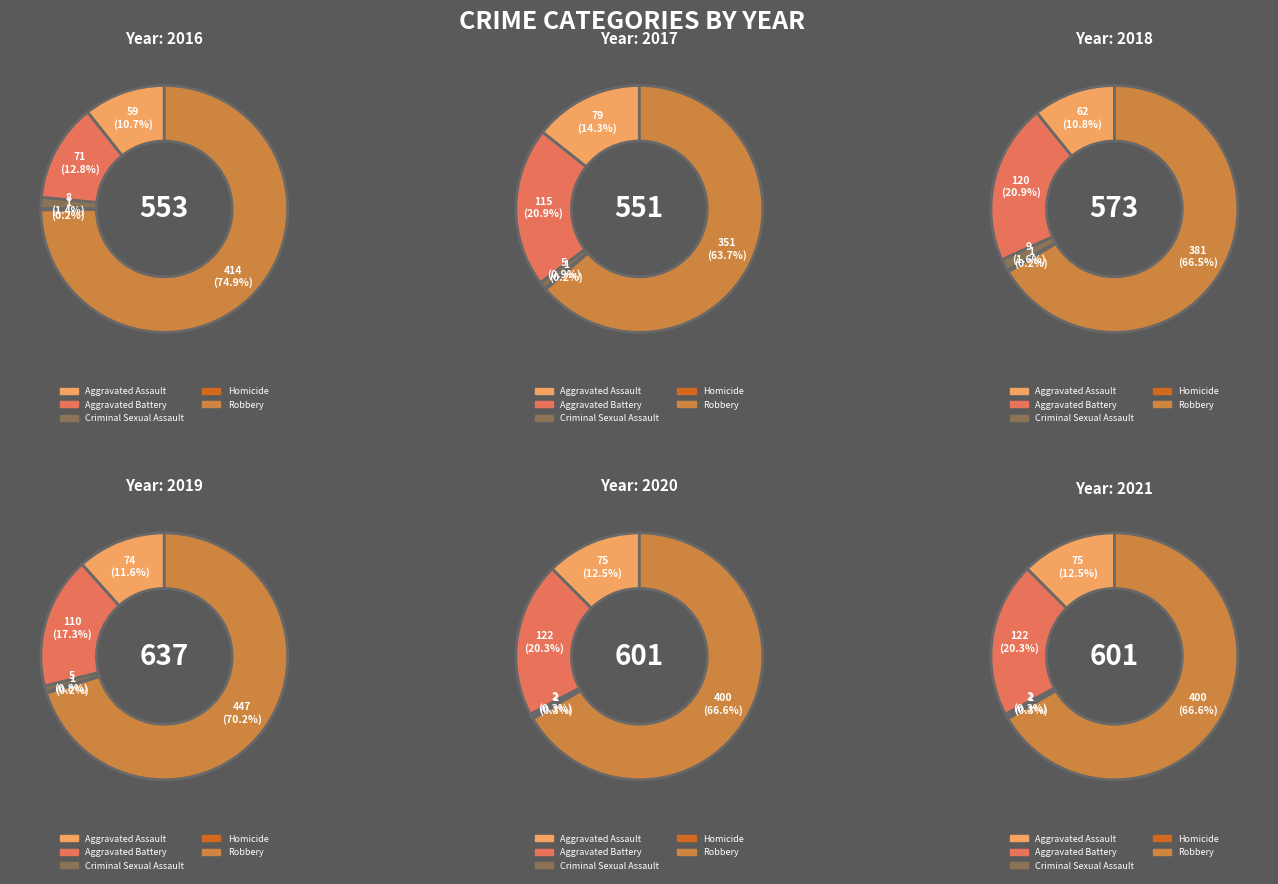

True or false: Aggravated Assault accounts for 14% of the total.

True